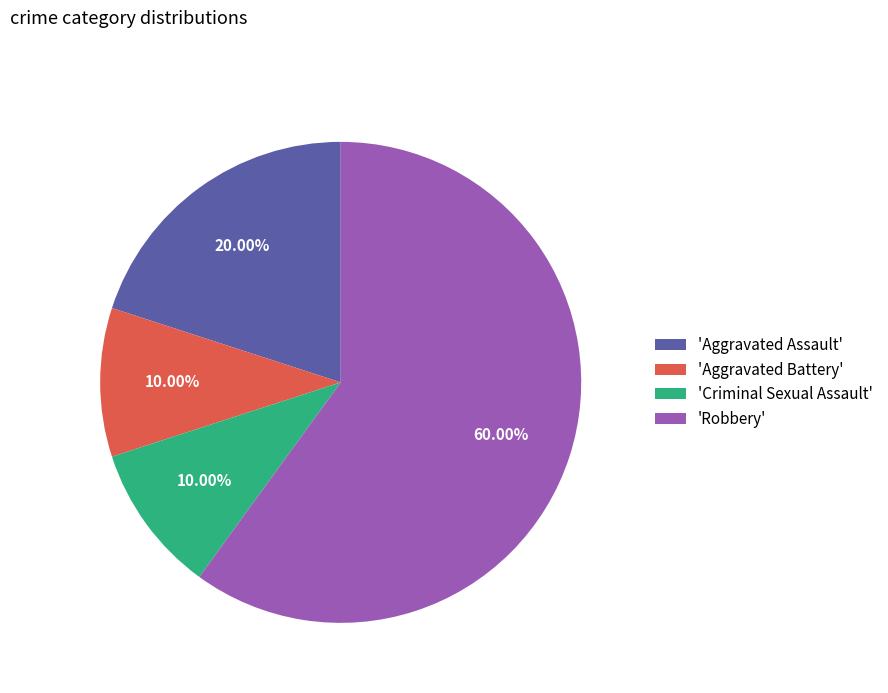

Does any single category account for the majority?

Yes